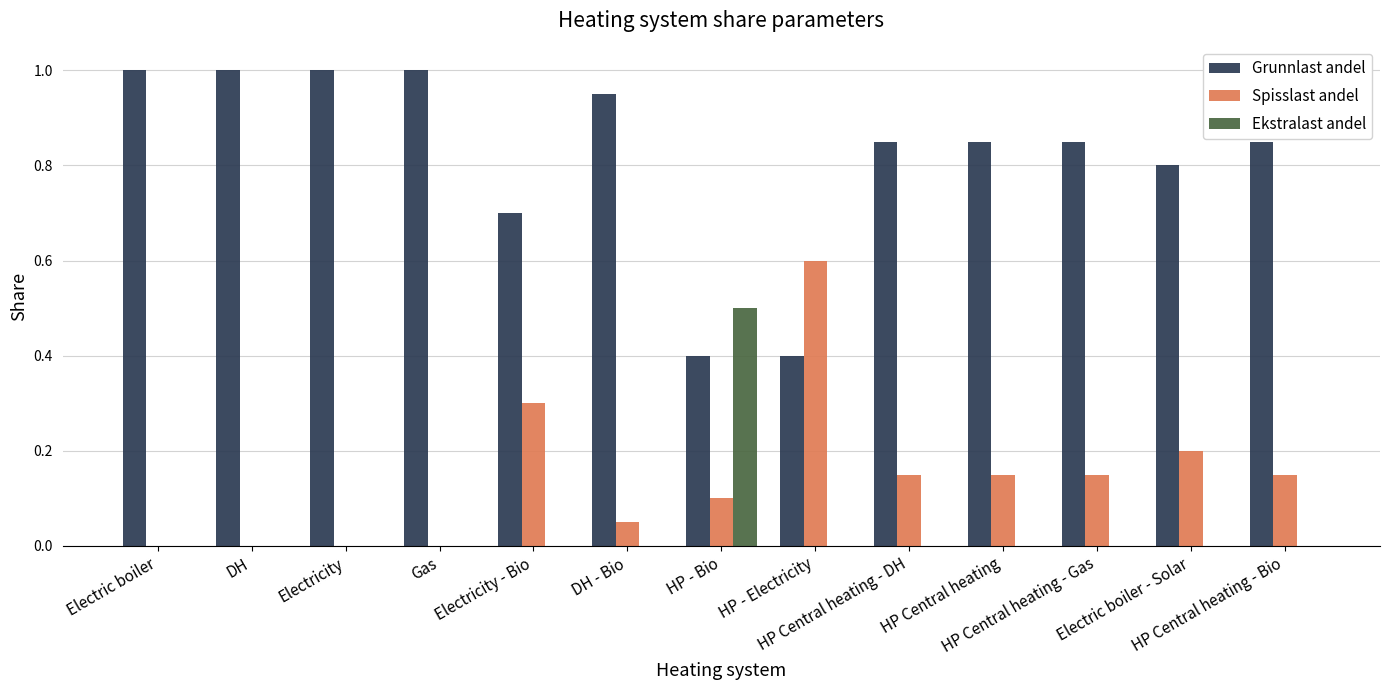

What is the greatest value displayed?

1.0